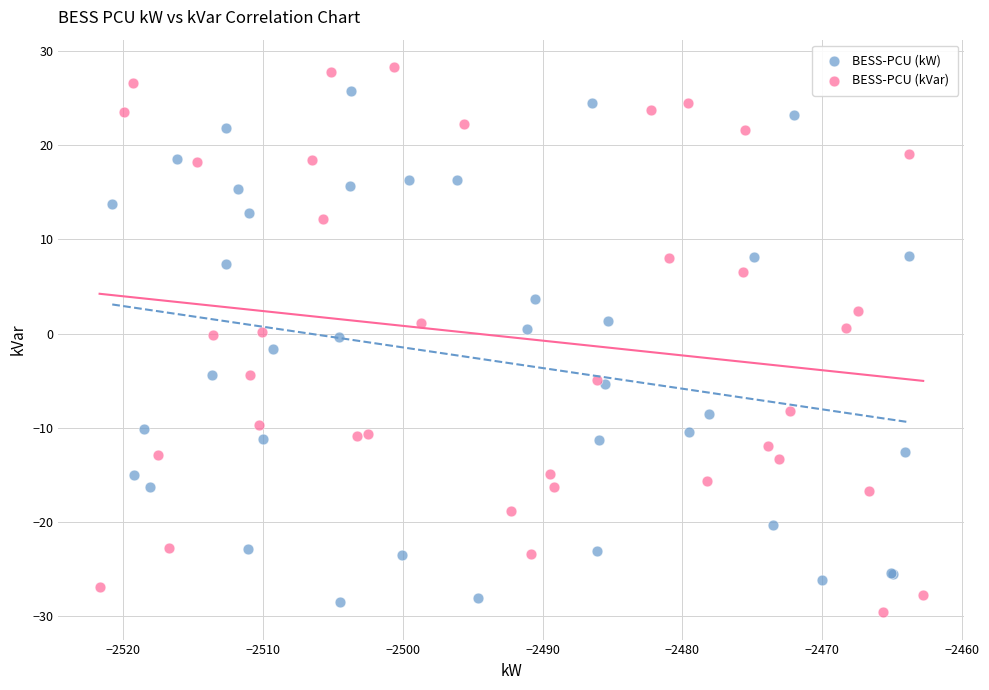

What are all the series names shown in the legend?

BESS-PCU (kW), BESS-PCU (kVar)